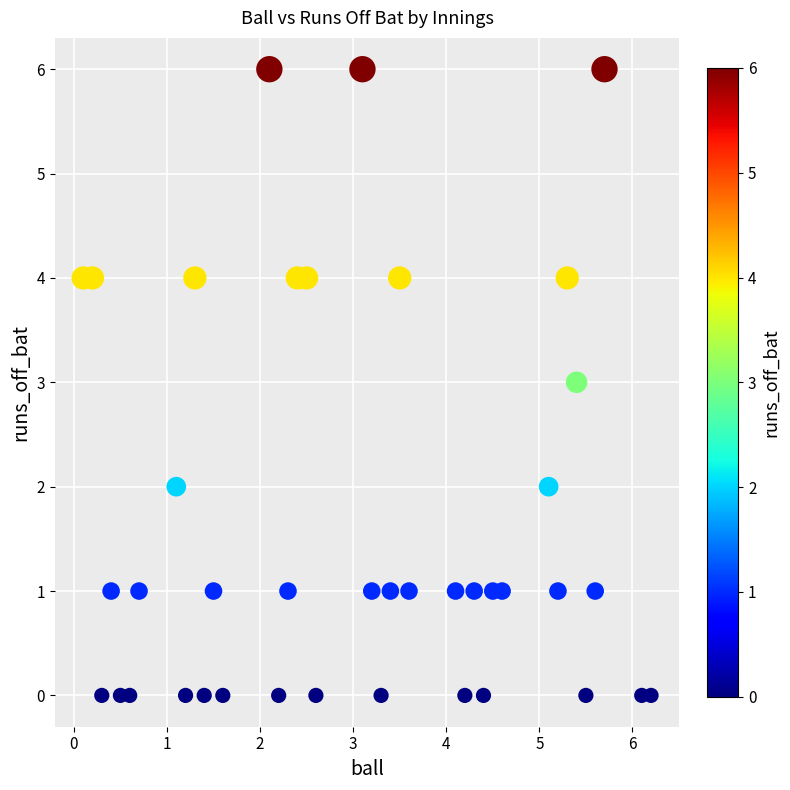

What is the range of Y values (max minus min)?

6